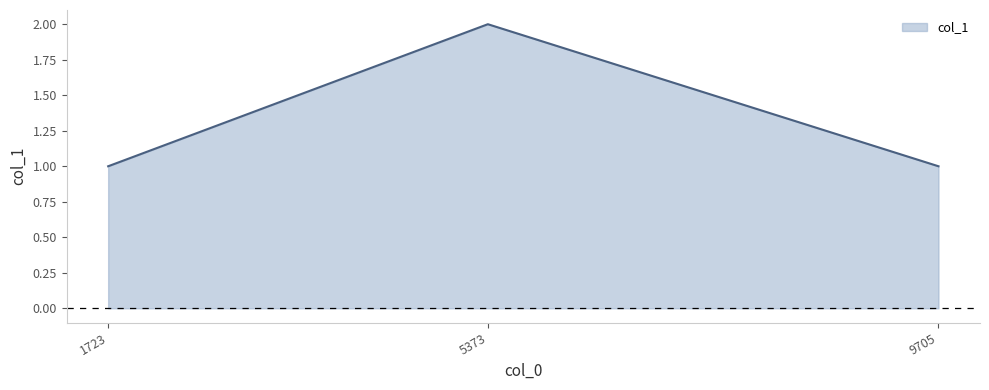

What is the sum of all values?

4